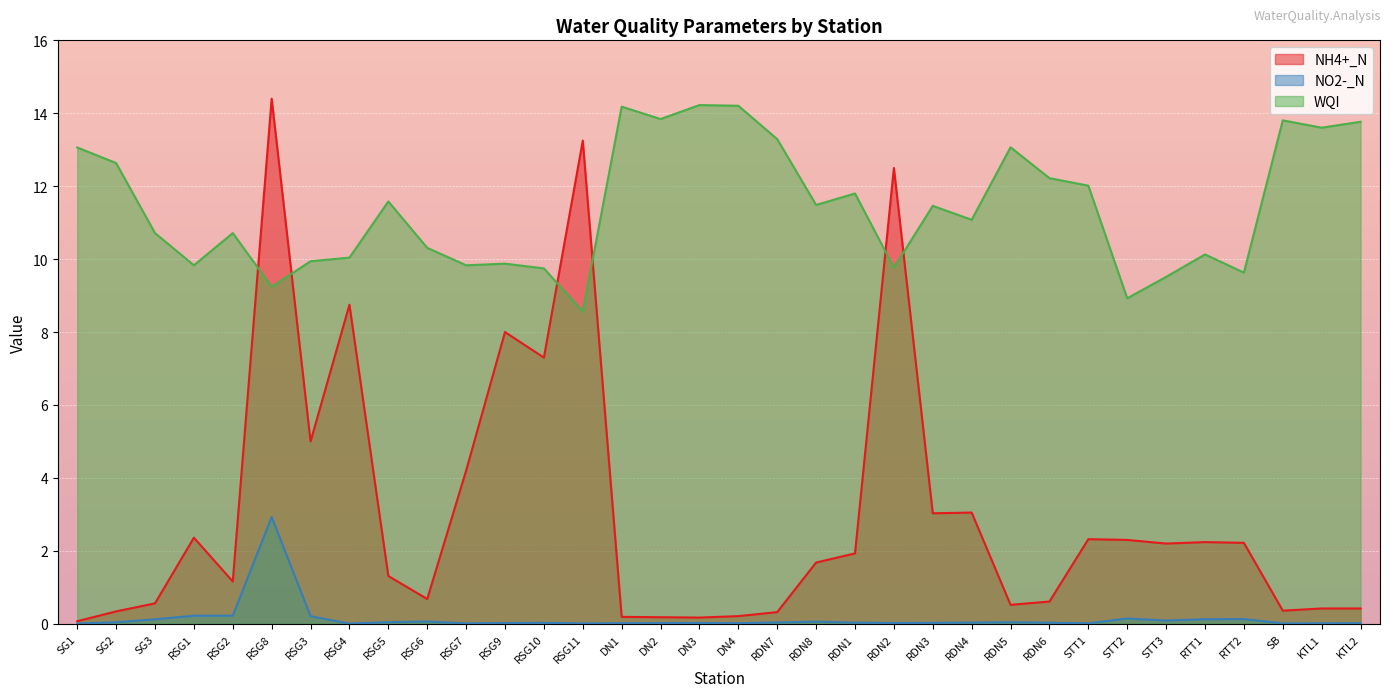

At RSG3, list the series in order from largest to smallest.

WQI, NH4+_N, NO2-_N